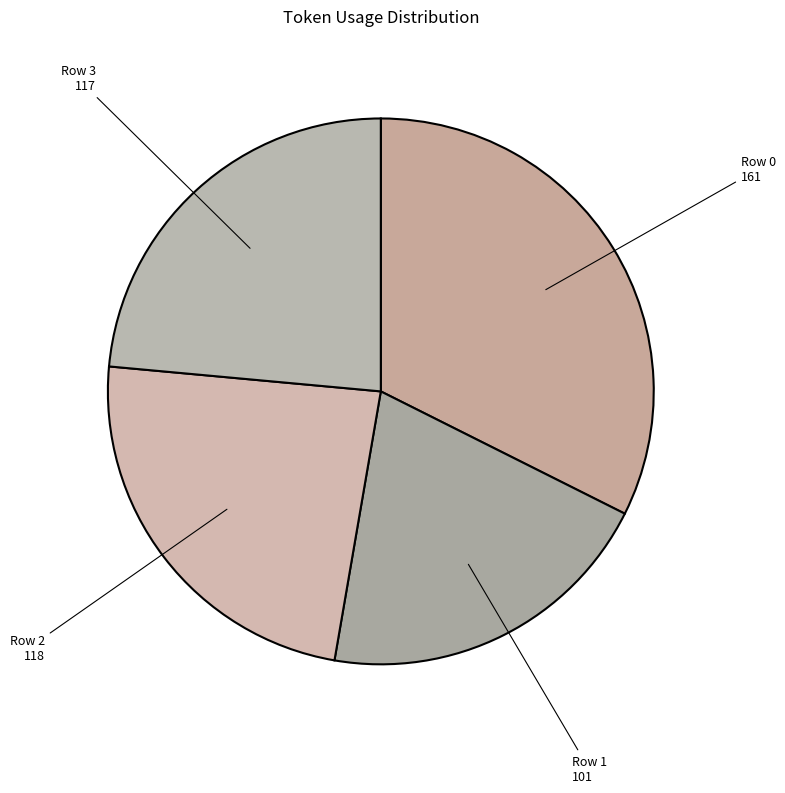

Count the number of slices in the pie.

4